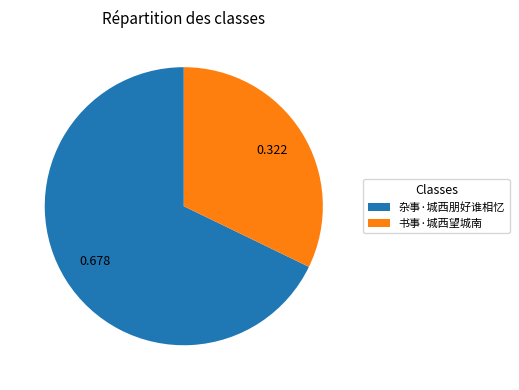

Do 杂事·城西朋好谁相忆 and 书事·城西望城南 together represent more than half of the pie?

Yes